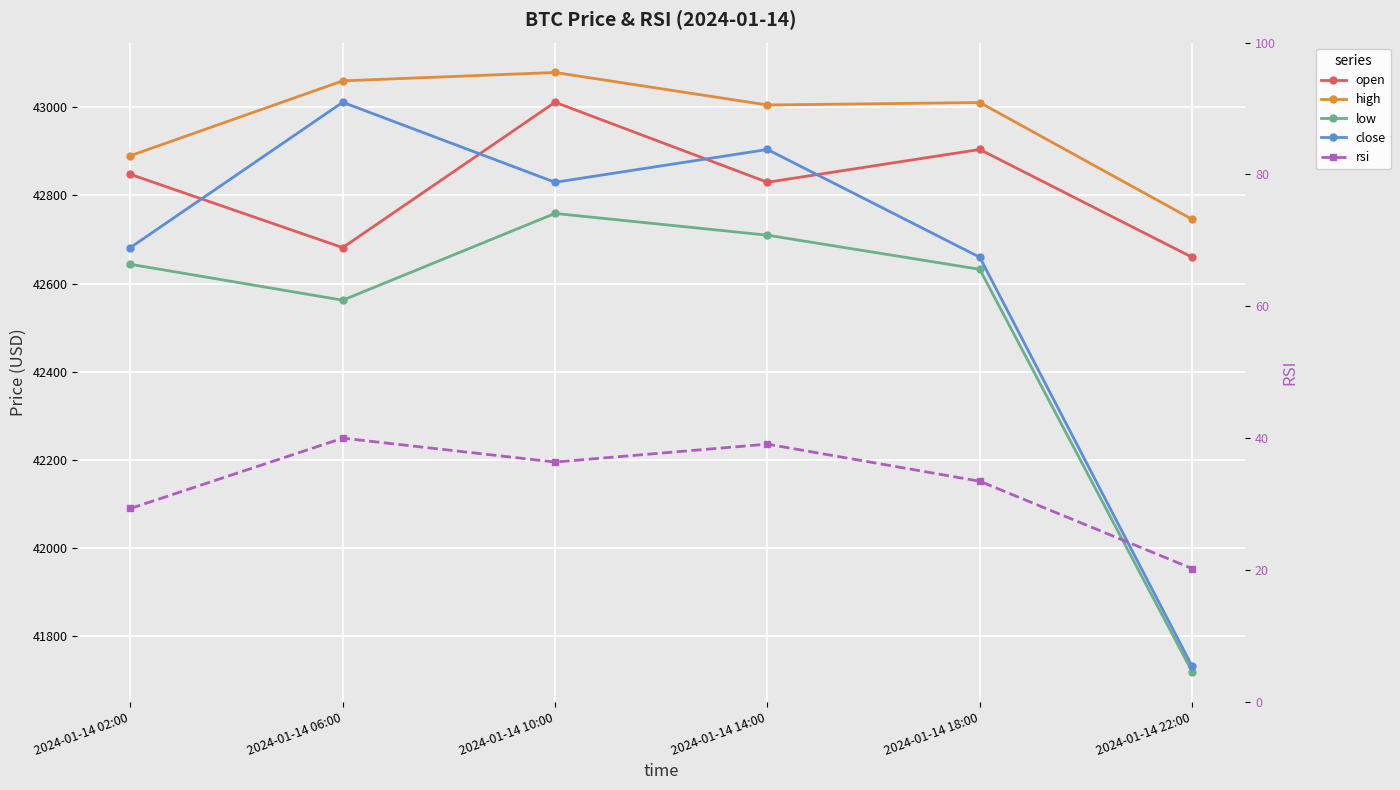

Read the high value at 2024-01-14 06:00.

43060.0